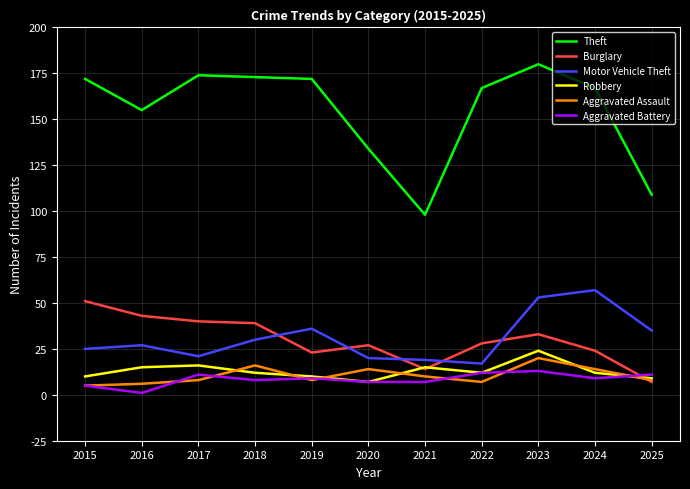

What are all the series names shown in the legend?

Theft, Burglary, Motor Vehicle Theft, Robbery, Aggravated Assault, Aggravated Battery